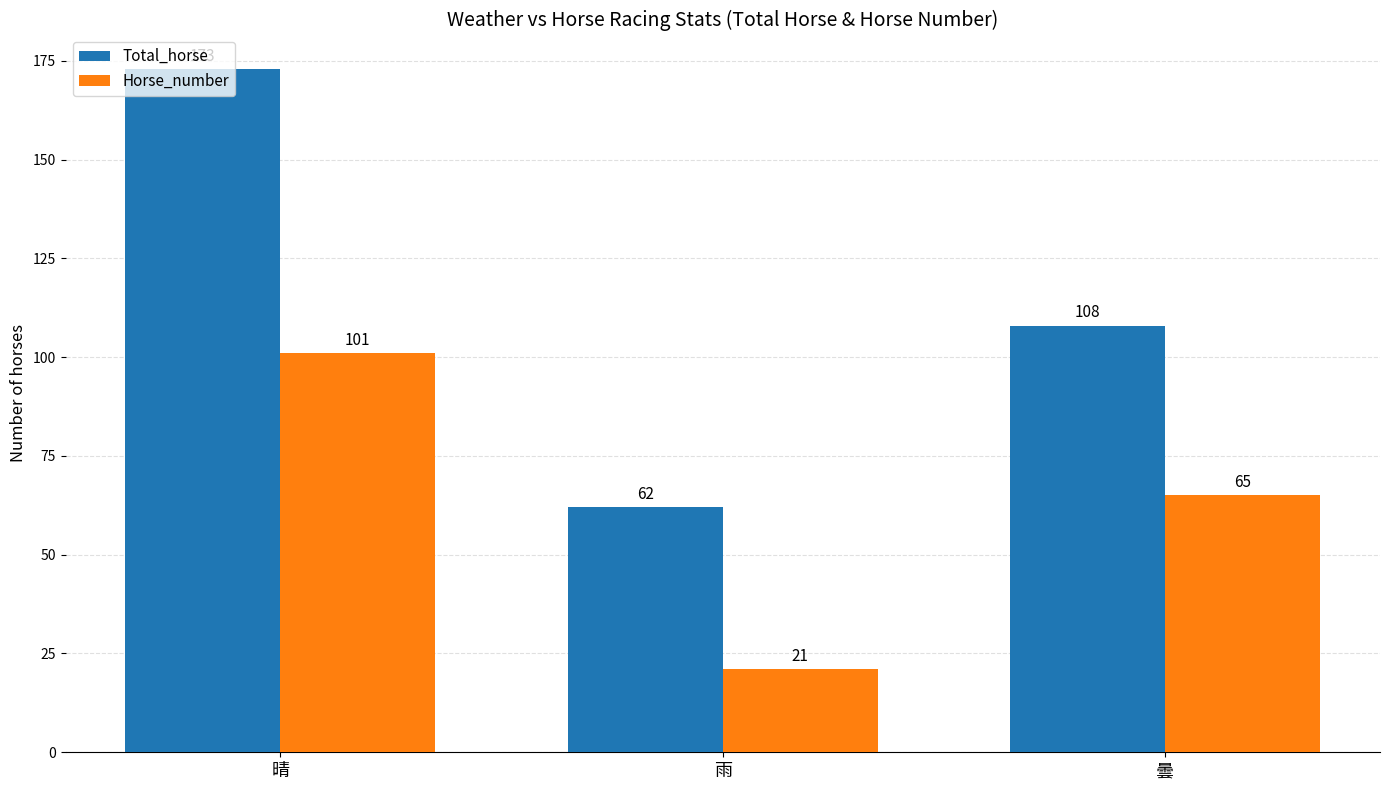

How many groups of bars are there?

3